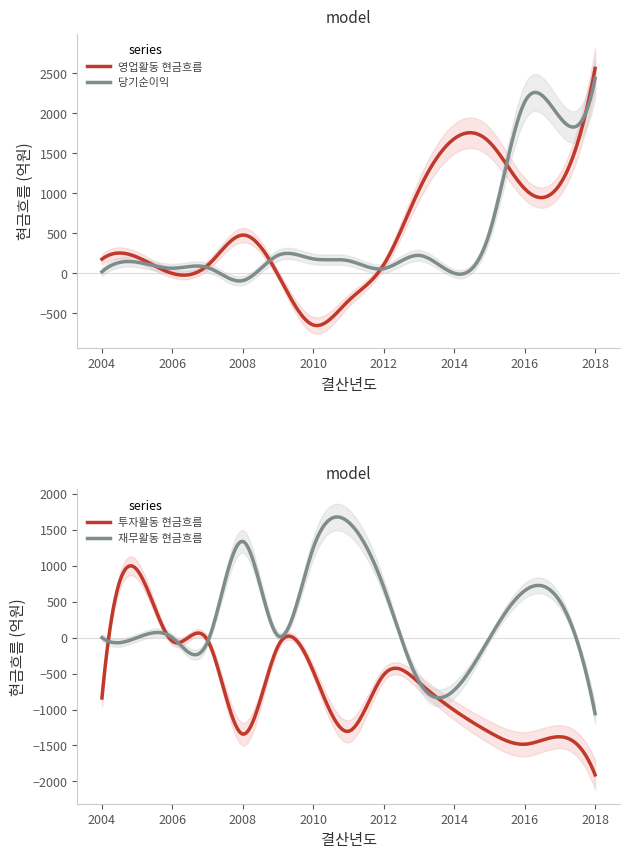

How many lines are shown in the chart?

4